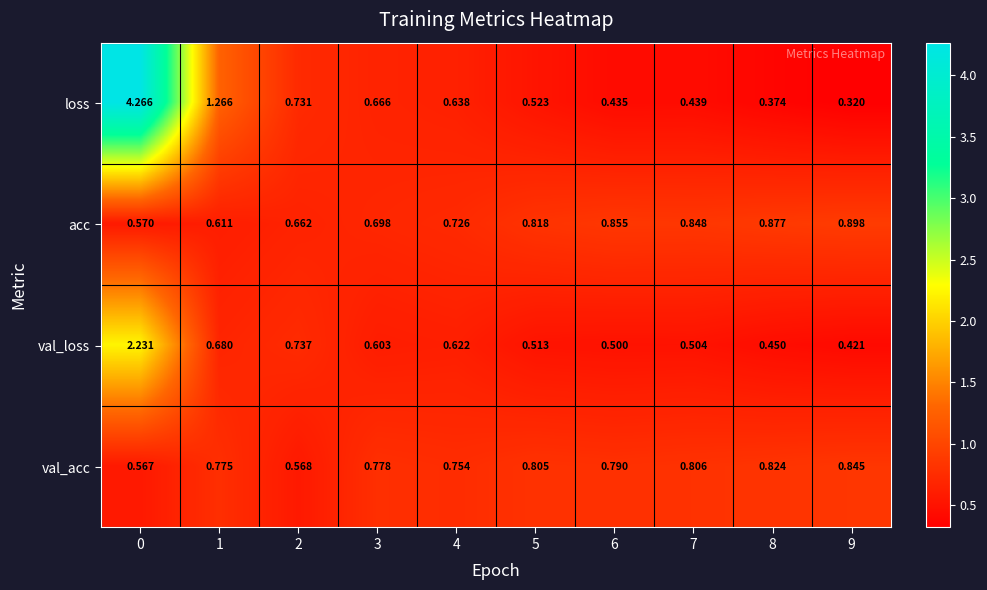

Which series changed the most between 2 and 5?

val_acc